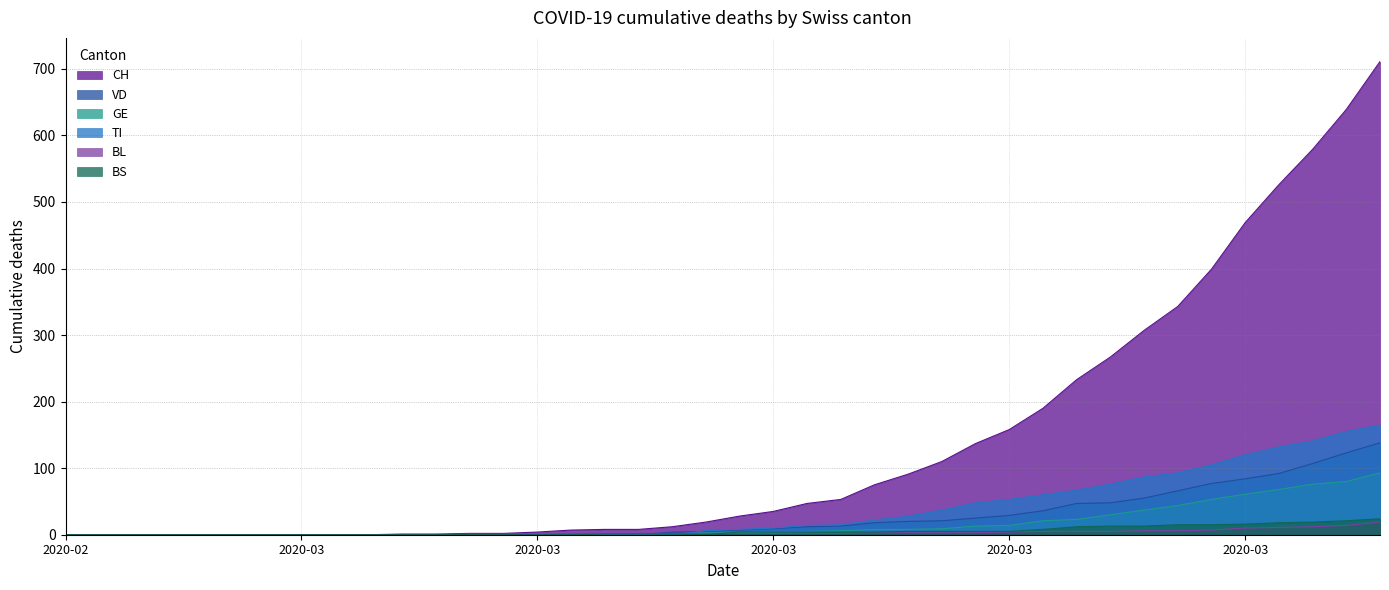

What is the label of the 15th point from the left?

2020-03